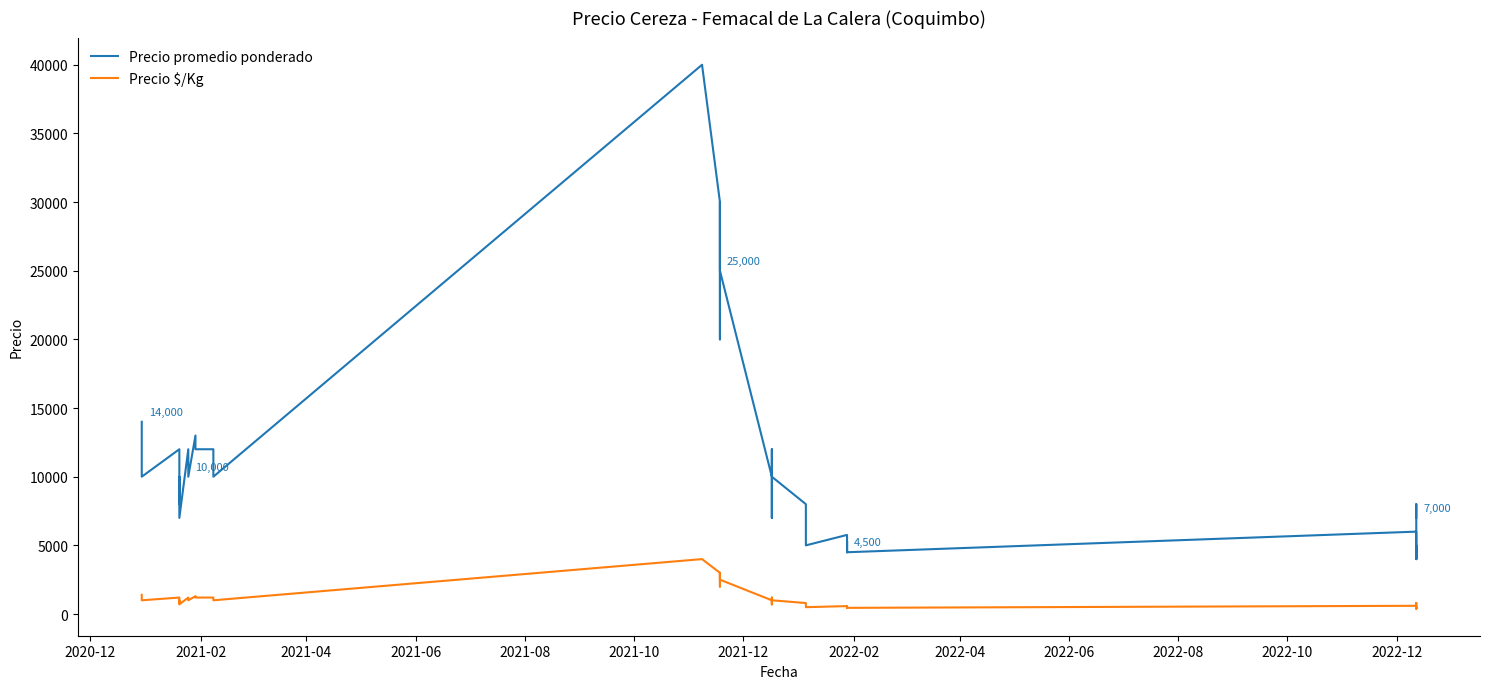

How many values in the Precio $/Kg series exceed 1000?

14